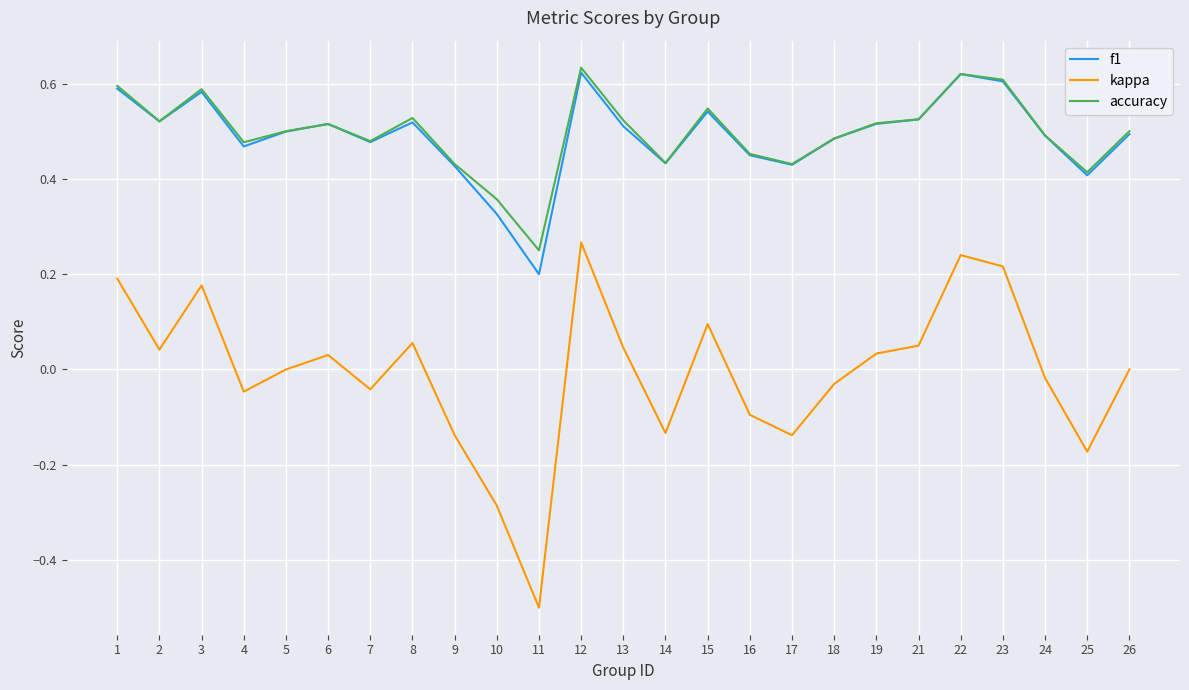

What are all the series names shown in the legend?

f1, kappa, accuracy